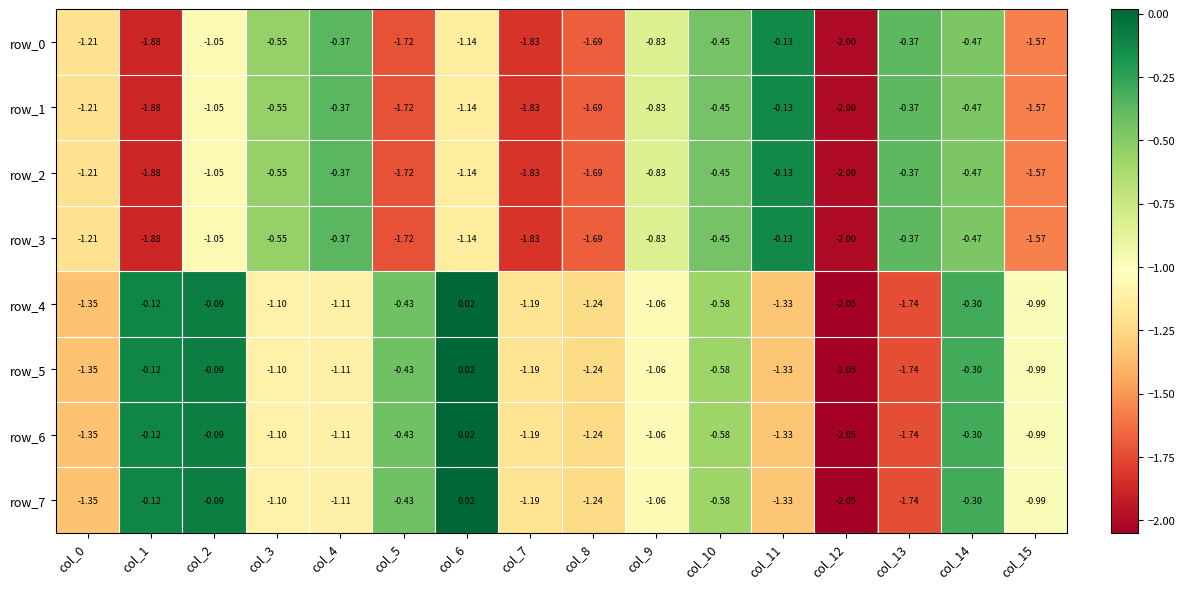

Is it true that row_7 equals -0.3 at col_14?

True